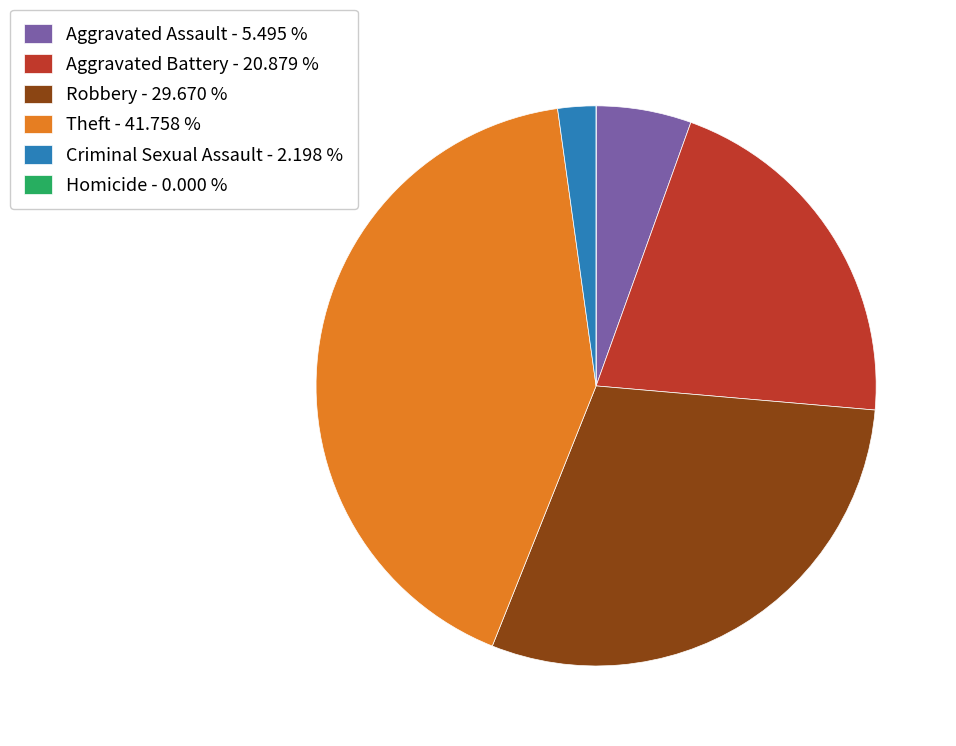

Is the sum of Robbery - 29.670 % and Aggravated Assault - 5.495 % greater than half?

No